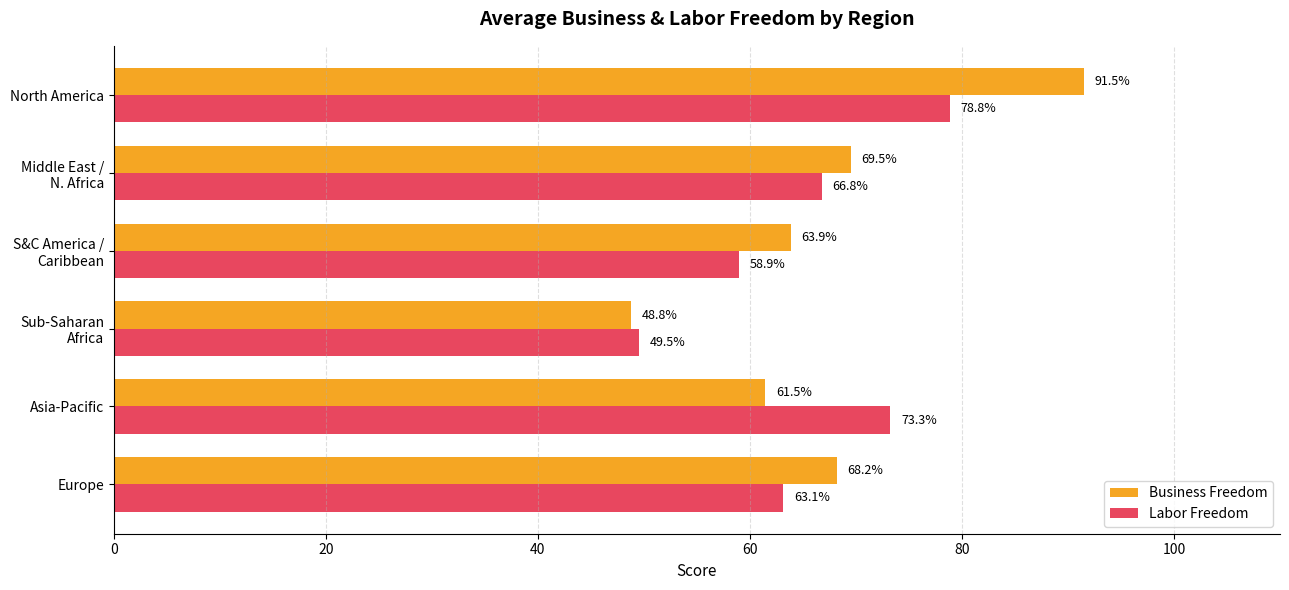

What is the approximate value of Labor Freedom at Asia-Pacific?

73.3